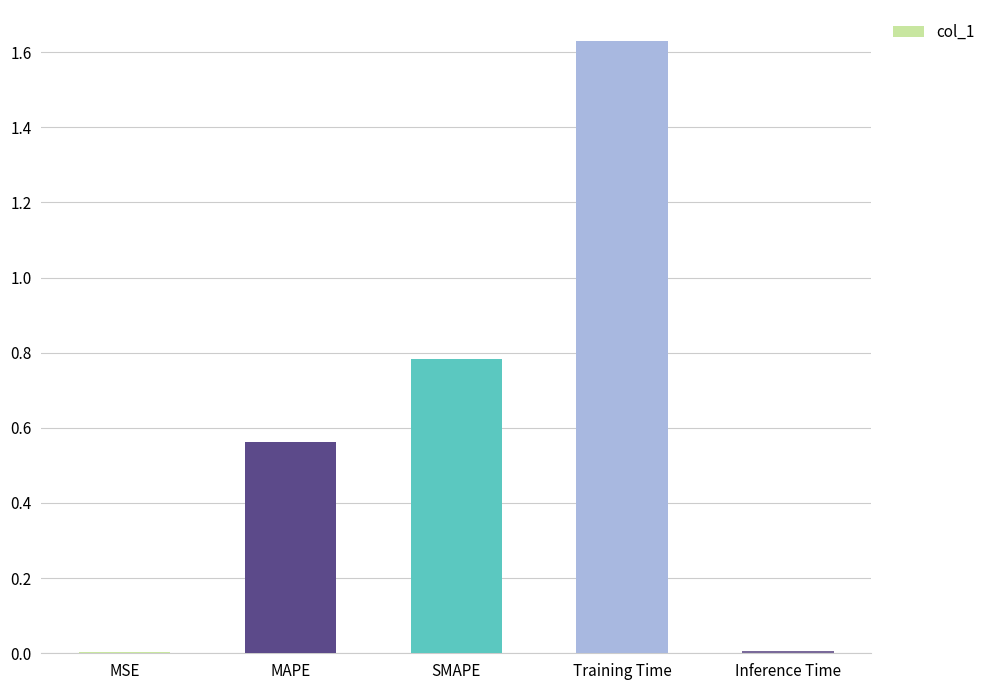

What is the change in value from MAPE to Inference Time?

-0.6